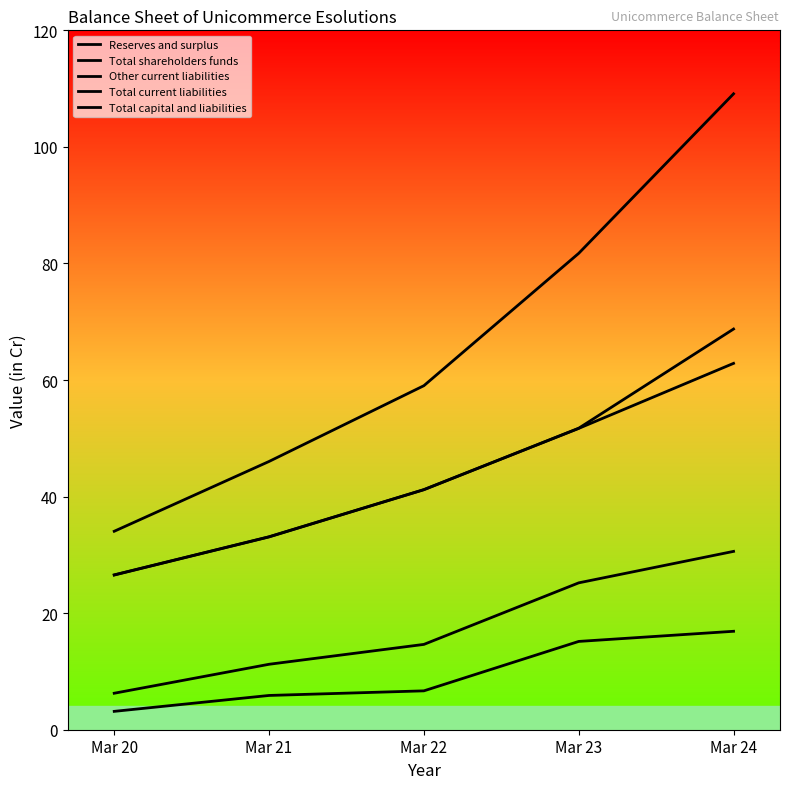

Is this an area chart (filled region under the line)?

No